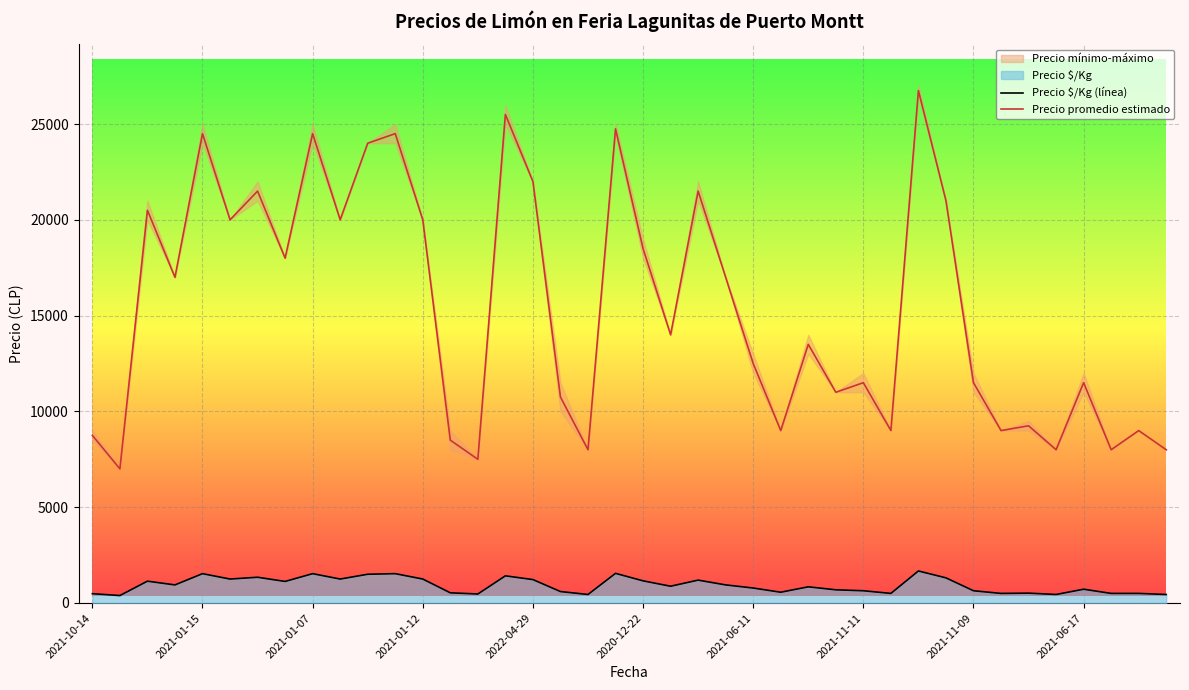

What is the sum of all Precio $/Kg (línea) values?

36924